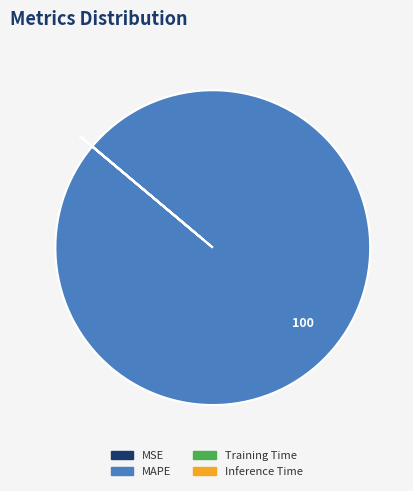

Which slice is the largest?

MAPE